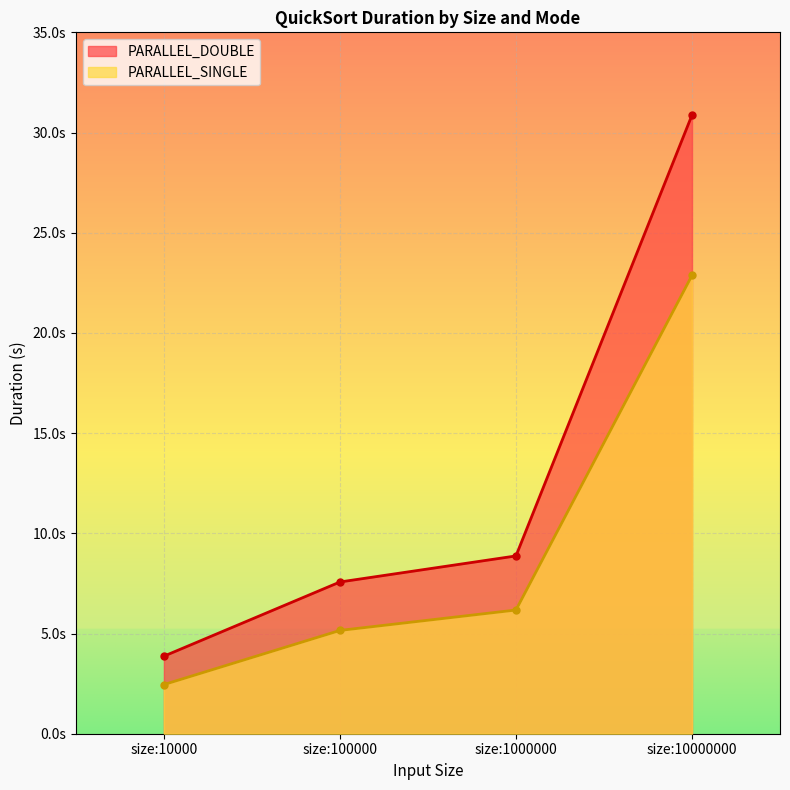

What is the highest value of the PARALLEL_DOUBLE series?

30.9